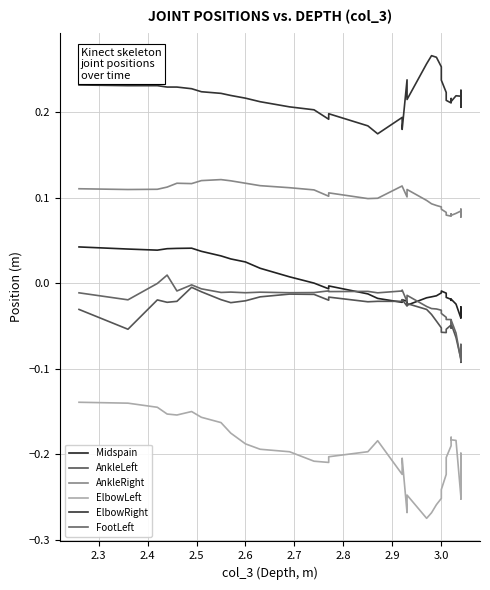

Rank the series by their maximum value, from lowest to highest.

ElbowLeft, AnkleLeft, FootLeft, Midspain, AnkleRight, ElbowRight